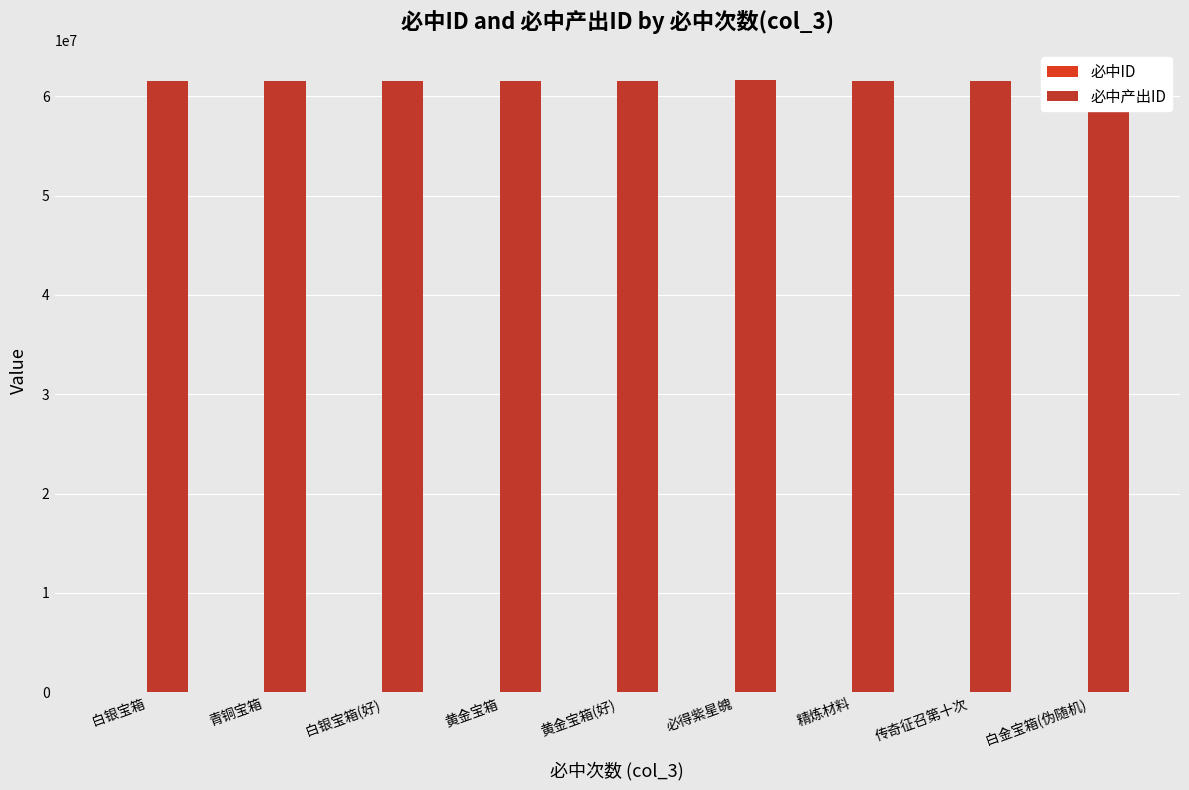

How many data points does each series have?

9